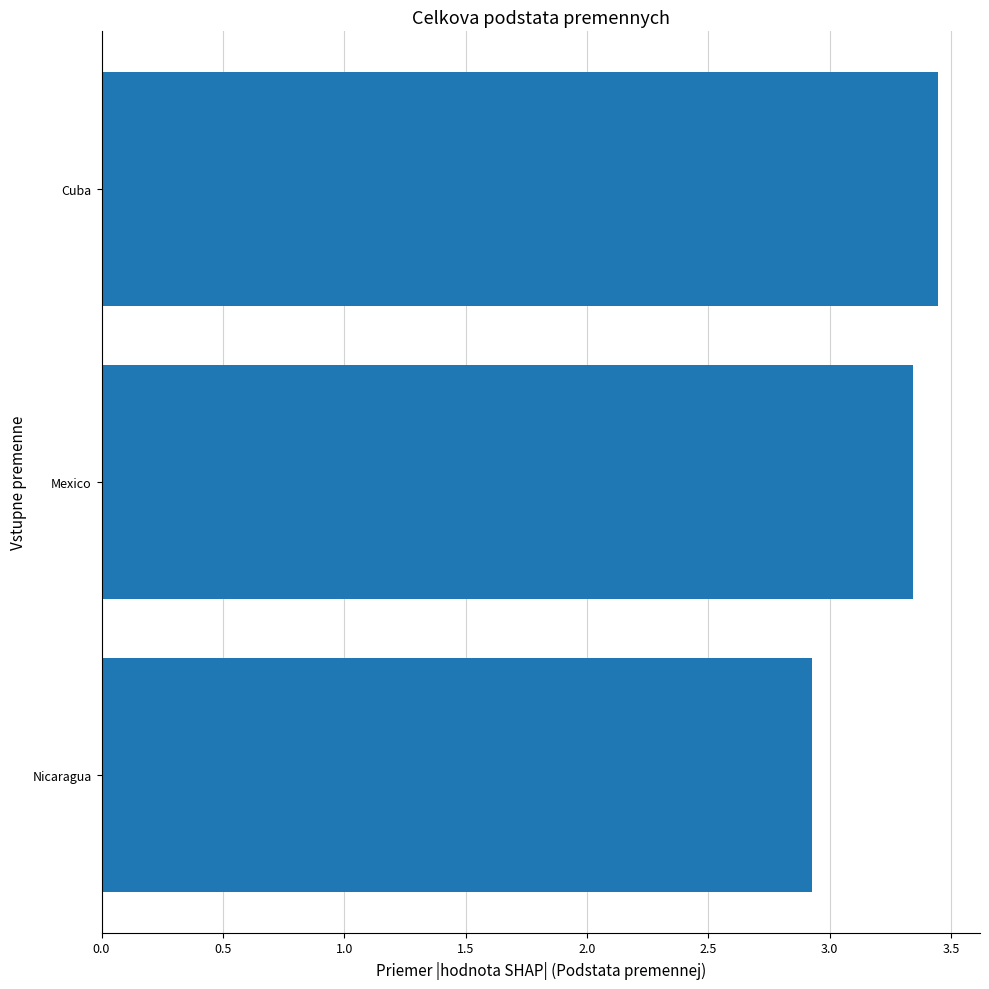

Count the number of values greater than 3.

2